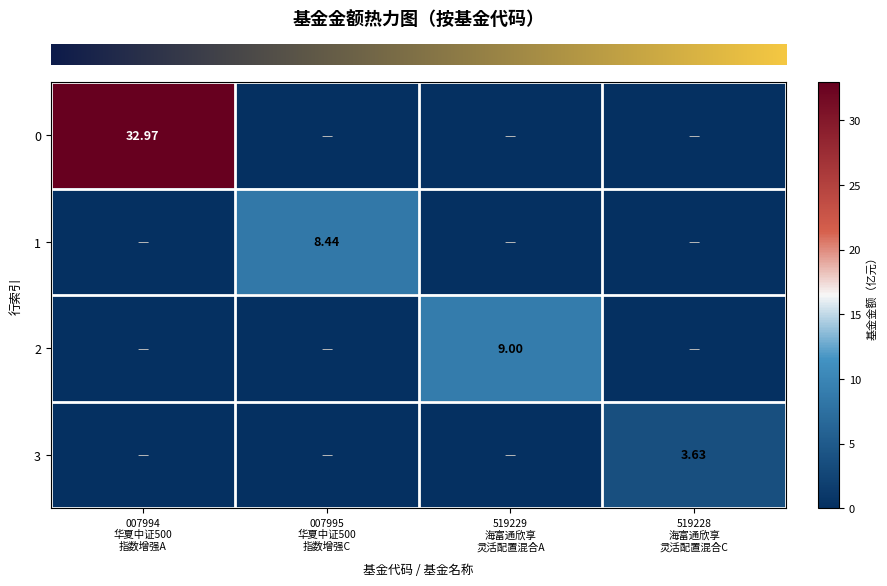

Reading right to left, list all the values displayed in this chart.

row_0: 0.0	0.0	0.0	33.0
row_1: 0.0	0.0	8.4	0.0
row_2: 0.0	9.0	0.0	0.0
row_3: 3.6	0.0	0.0	0.0